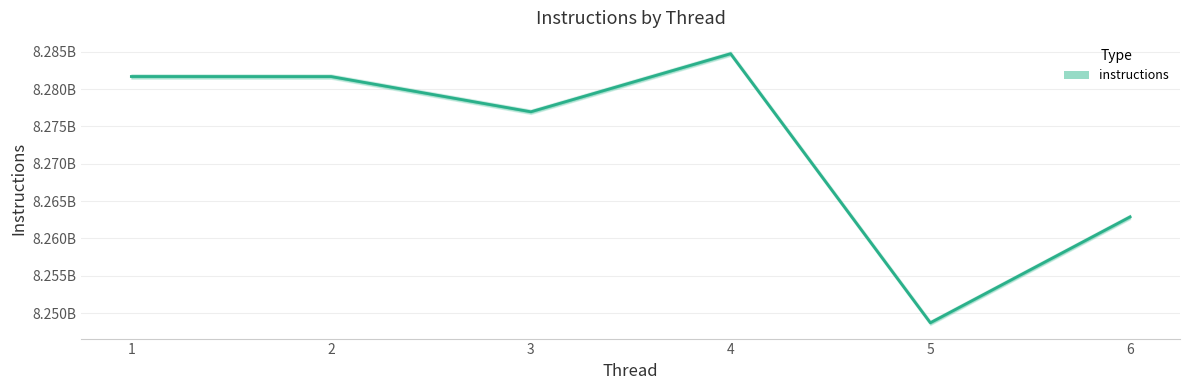

What is the change in value from 3 to 5?

-28239843